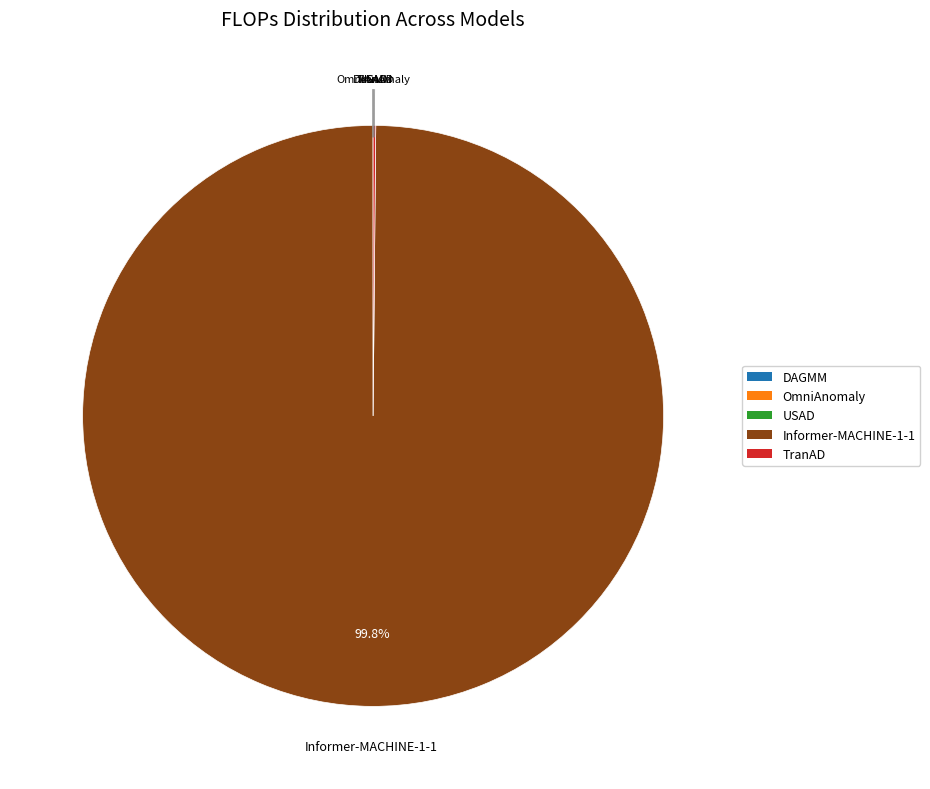

Which slice is the largest?

Informer-MACHINE-1-1